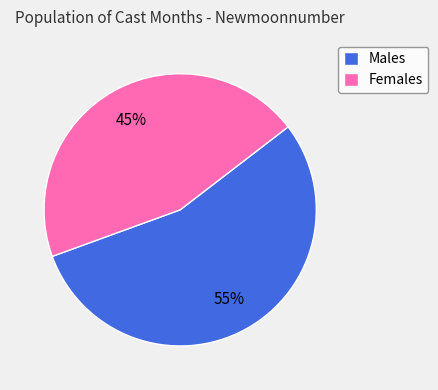

How many slices are in this pie chart?

2